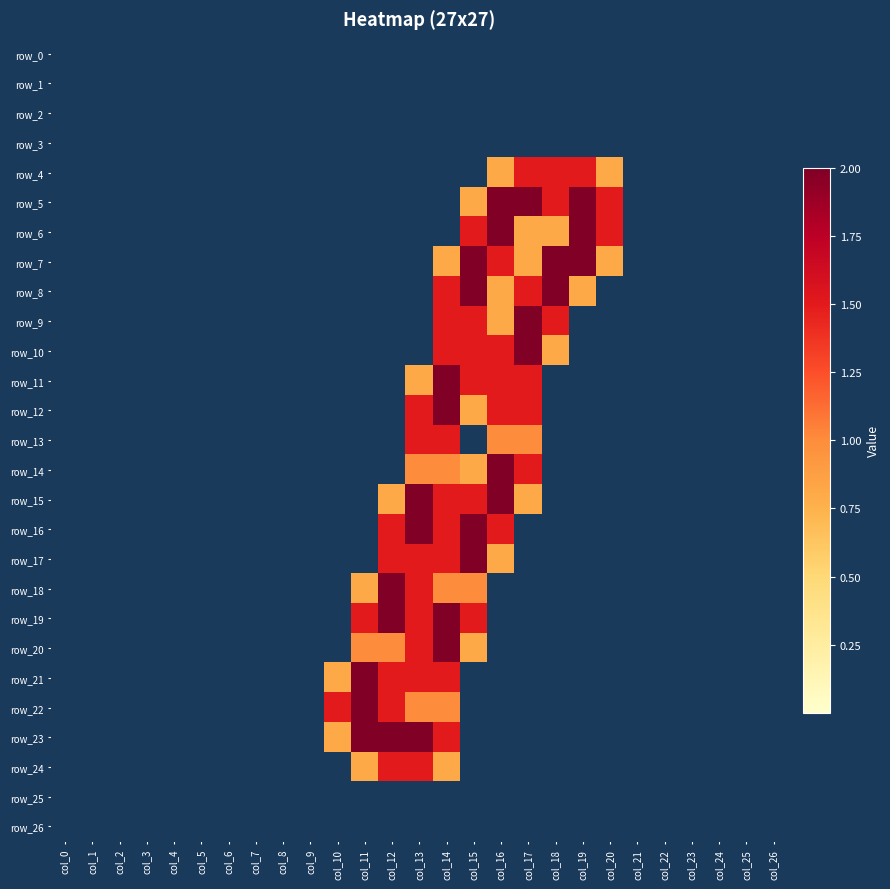

List the series in order of their peak value, highest first.

row_5, row_6, row_7, row_8, row_9, row_10, row_11, row_12, row_14, row_15, row_16, row_17, row_18, row_19, row_20, row_21, row_22, row_23, row_4, row_13, row_24, row_0, row_1, row_2, row_3, row_25, row_26